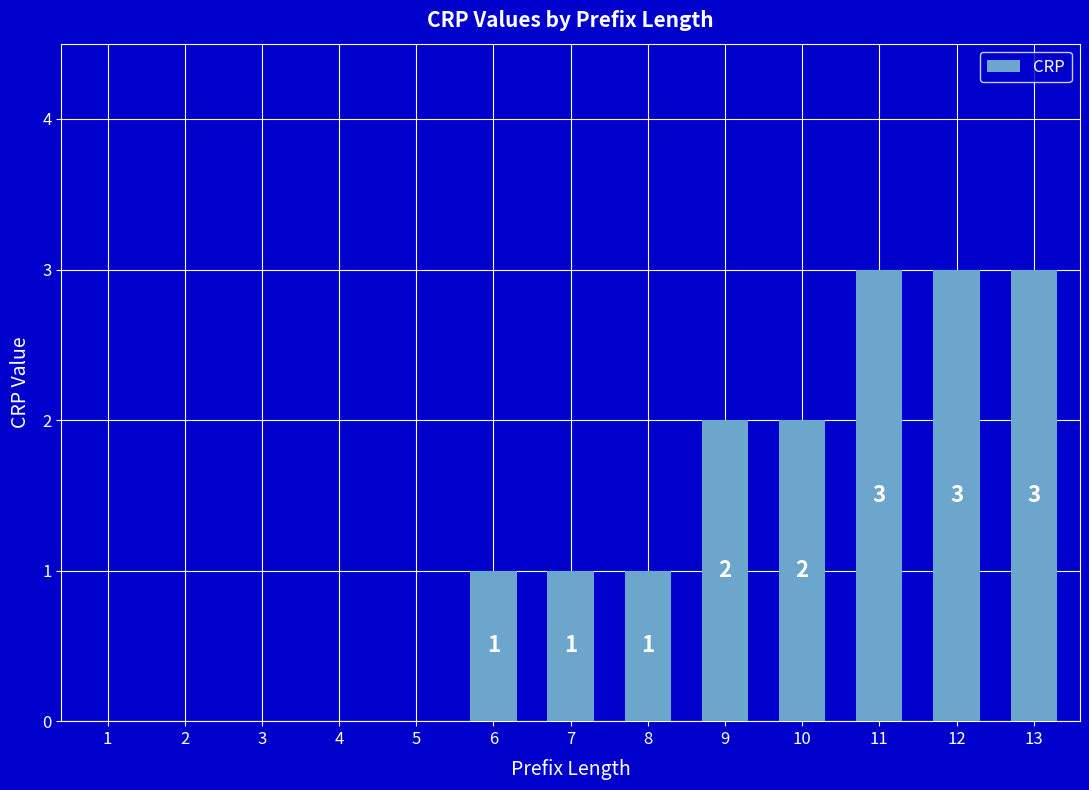

True or false: the data shows -1 at 2.

False